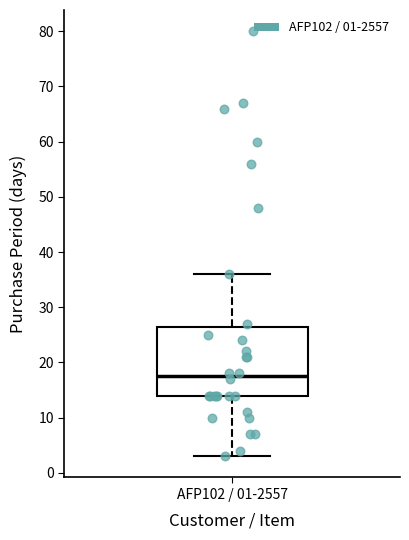

Transcribe this box plot: give where the median line is, the range the box spans, and where the two whiskers end, as read against the y-axis. The values are not printed on the chart, so give them approximately, as read against the axis.

median 18, box 14 to 27, whiskers 3 to 36